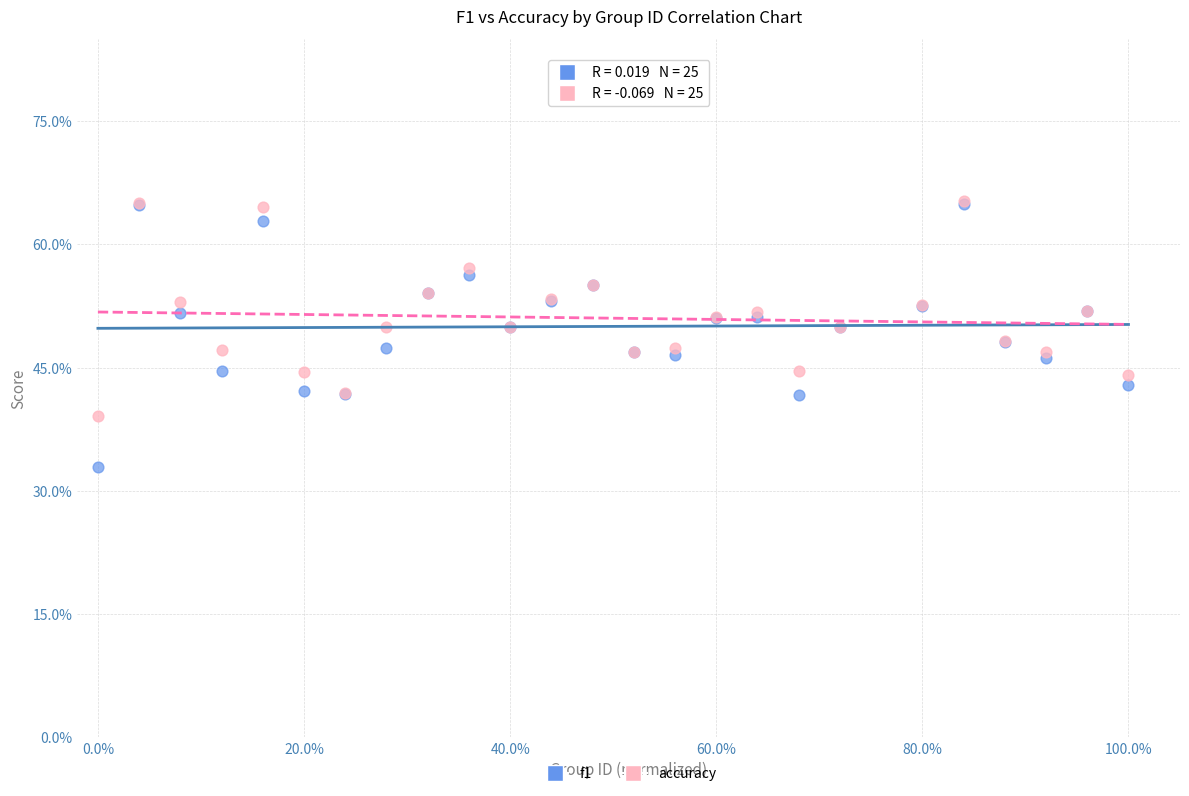

Which series has the widest spread of Y values?

f1